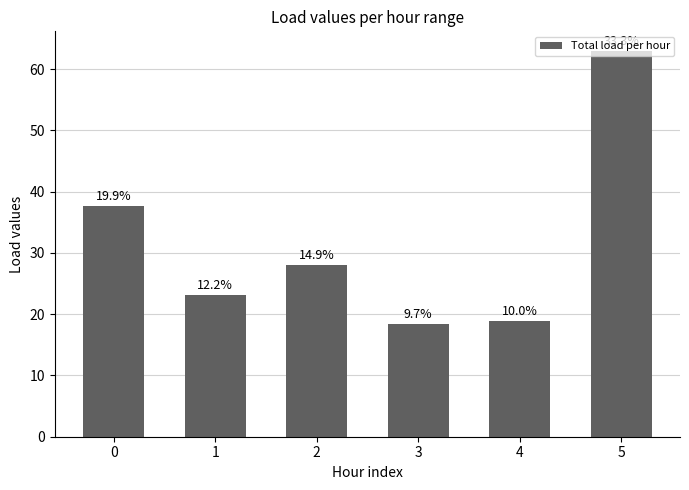

List the labels in order of value, largest first.

5, 0, 2, 1, 4, 3